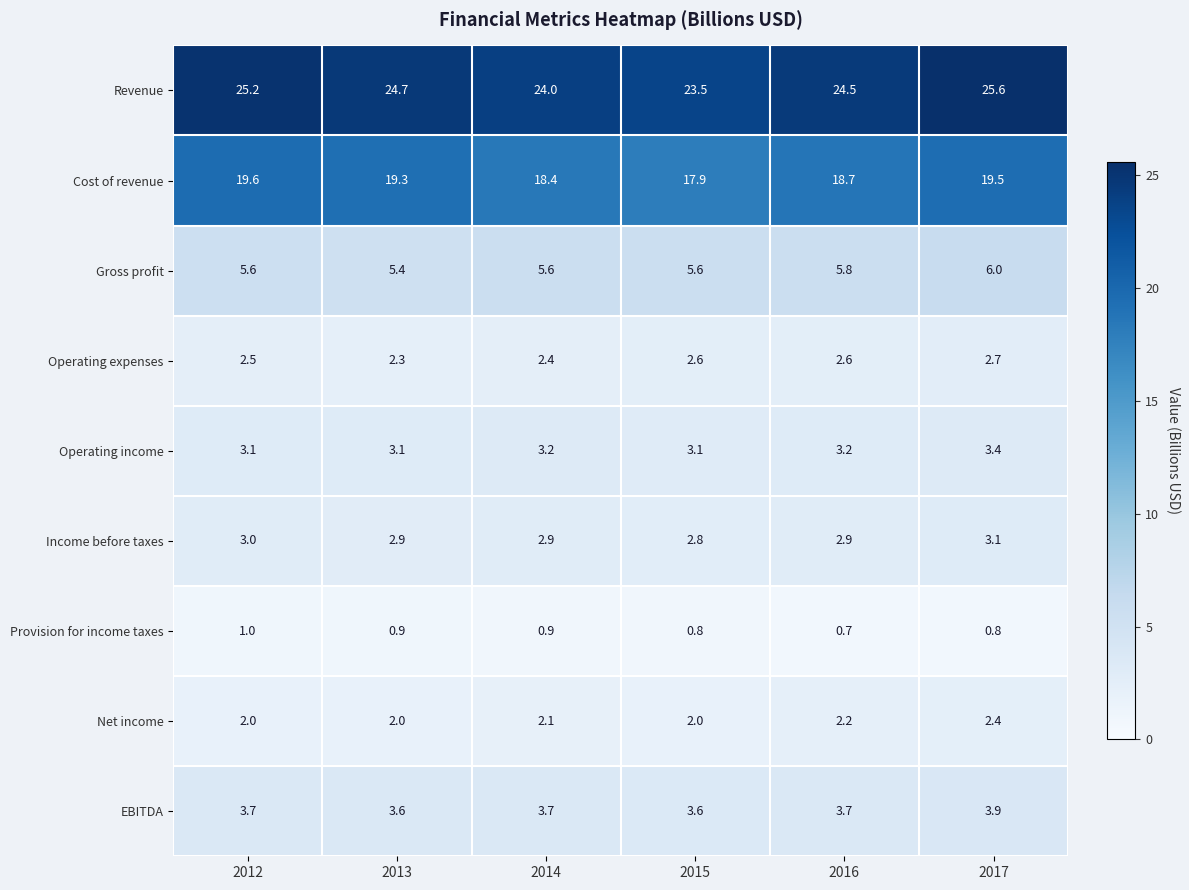

What is the maximum value for Gross profit?

6.0